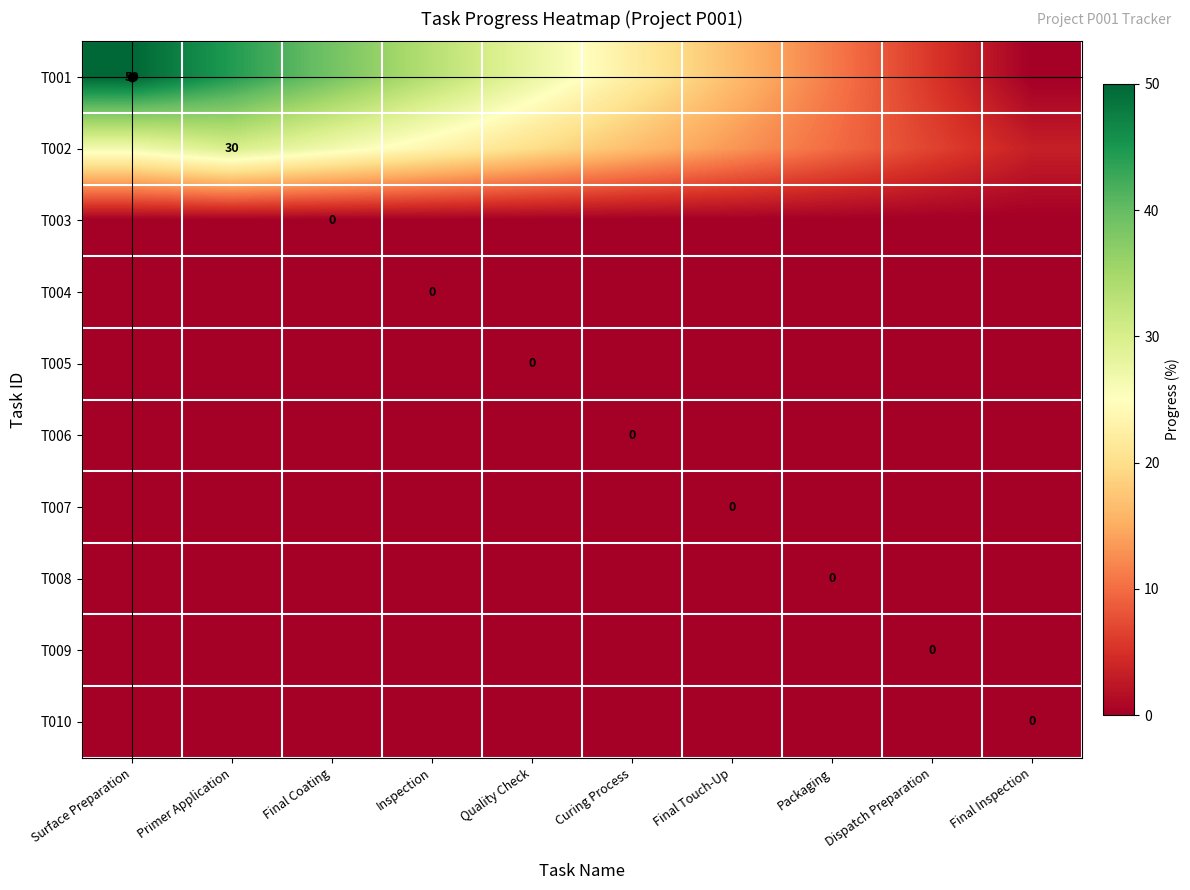

Which series has the widest spread of values?

T001